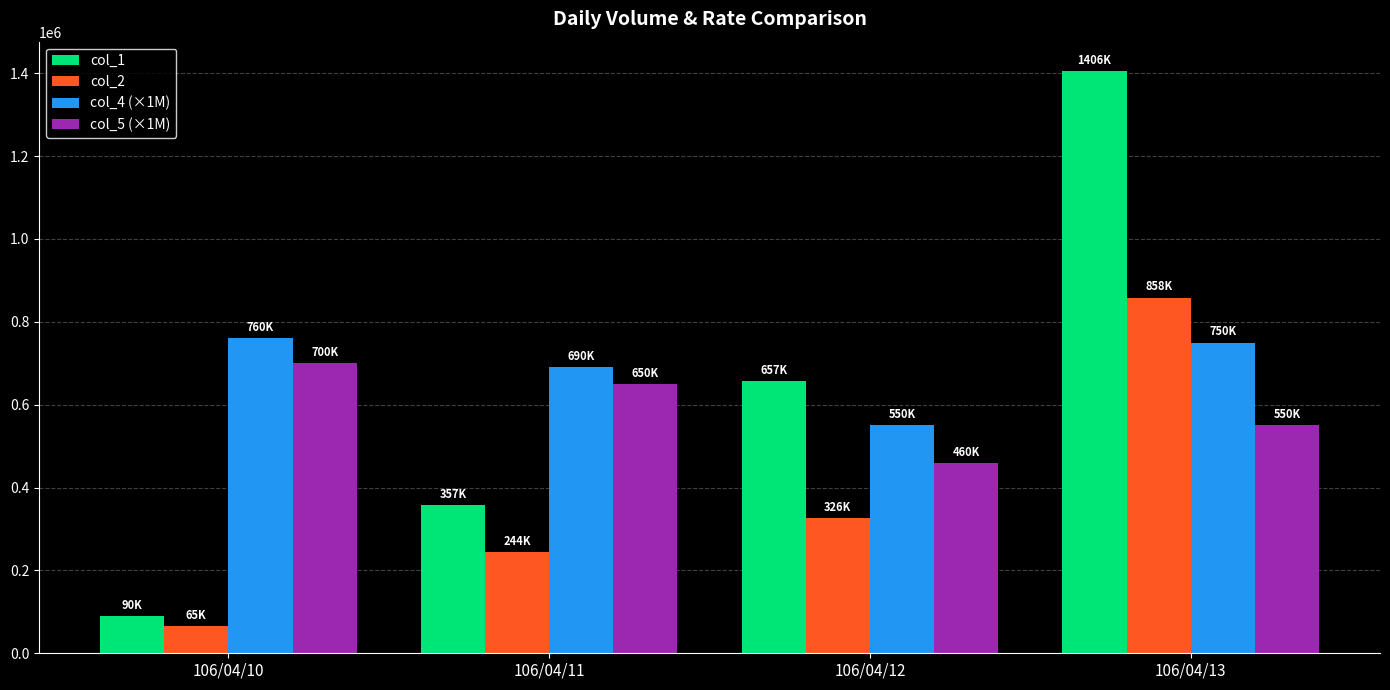

Between 106/04/11 and 106/04/13, which series saw the biggest shift?

col_1